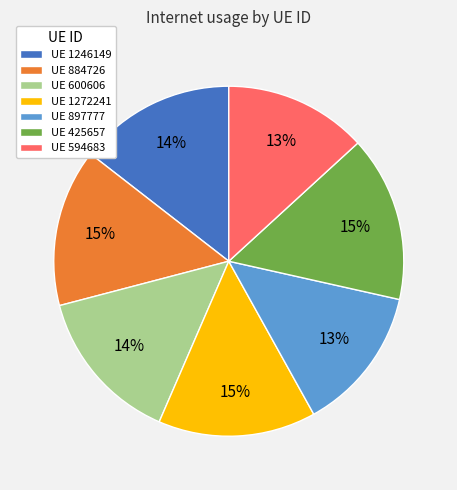

Does any single category account for the majority?

No